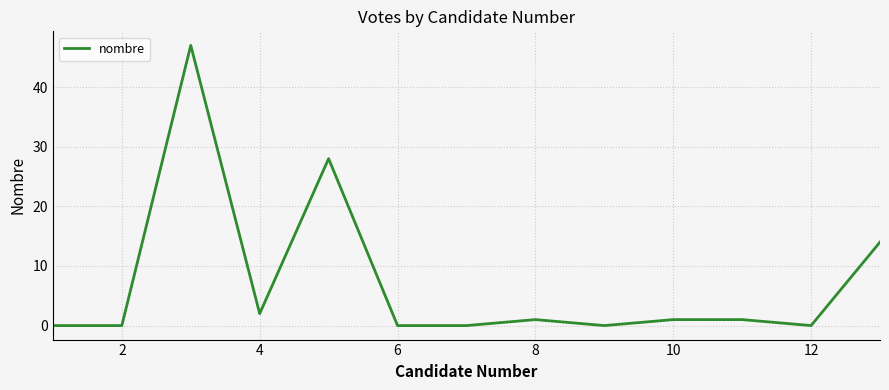

Reading left to right, list all the values displayed in this chart.

0	0	47	2	28	0	0	1	0	1	1	0	14